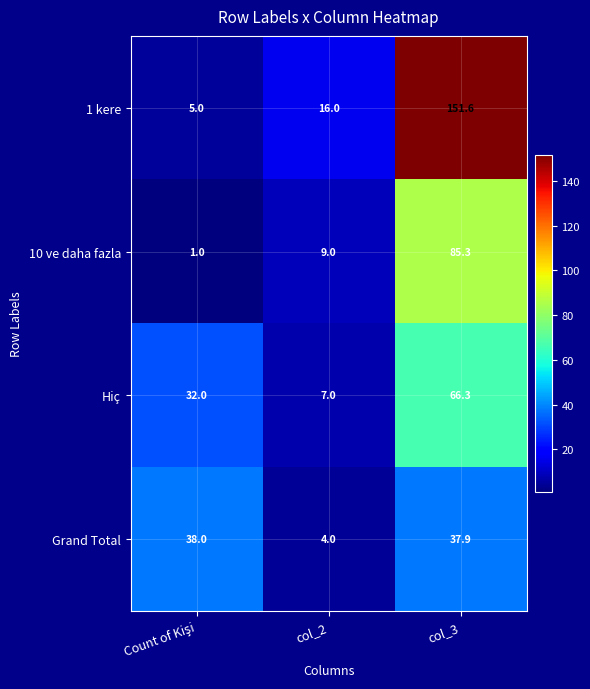

What is the difference between the 1 kere values at col_2 and col_3?

135.6